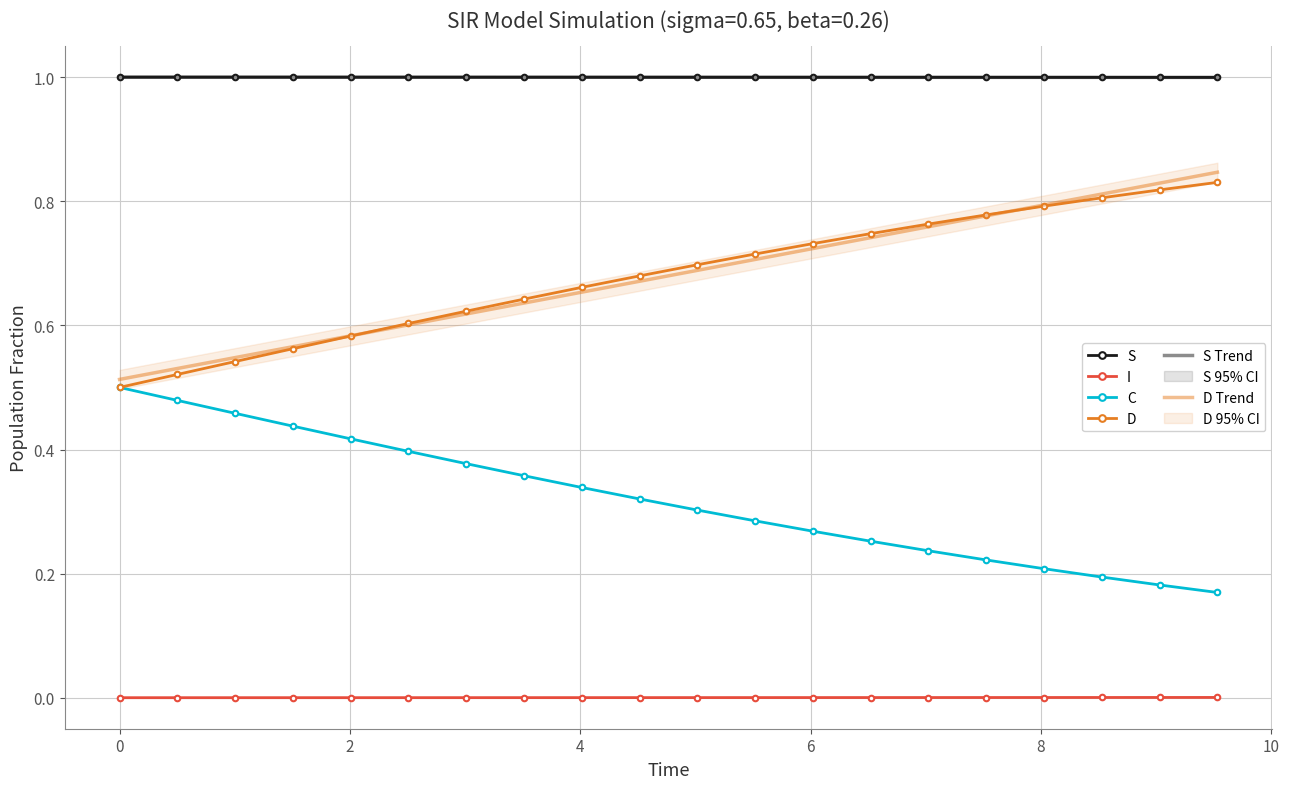

True or false: S and C cross at least once.

False